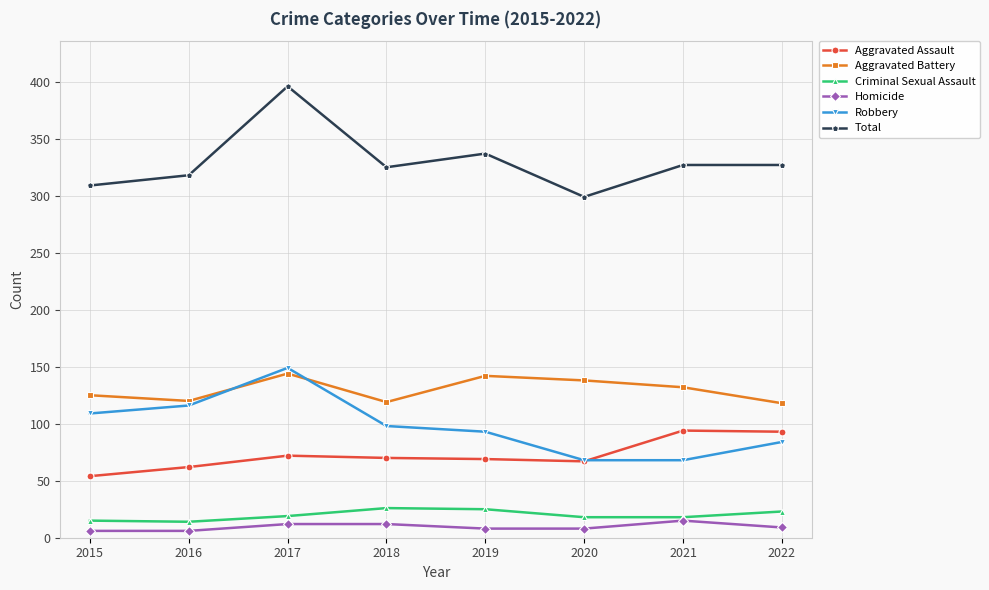

What is the difference between the second highest and second lowest values in the Robbery series?

48